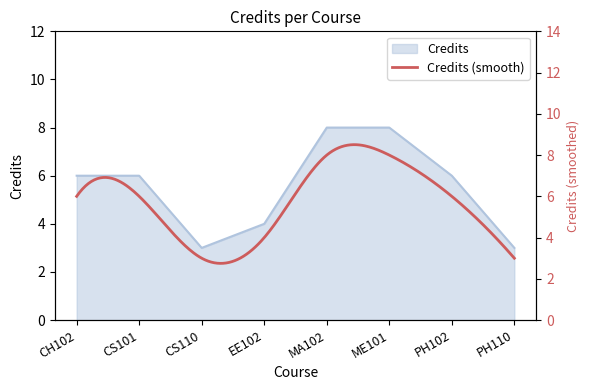

Reading left to right, transcribe all the data shown in this chart.

6	6	3	4	8	8	6	3